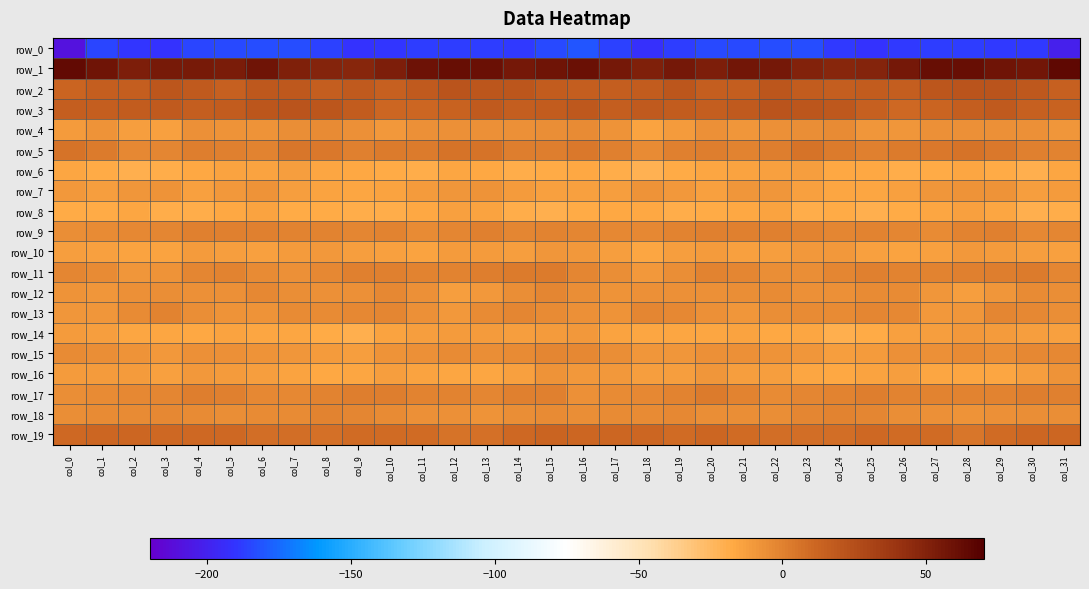

What is the spread (max minus min) of values at col_23?

233.2